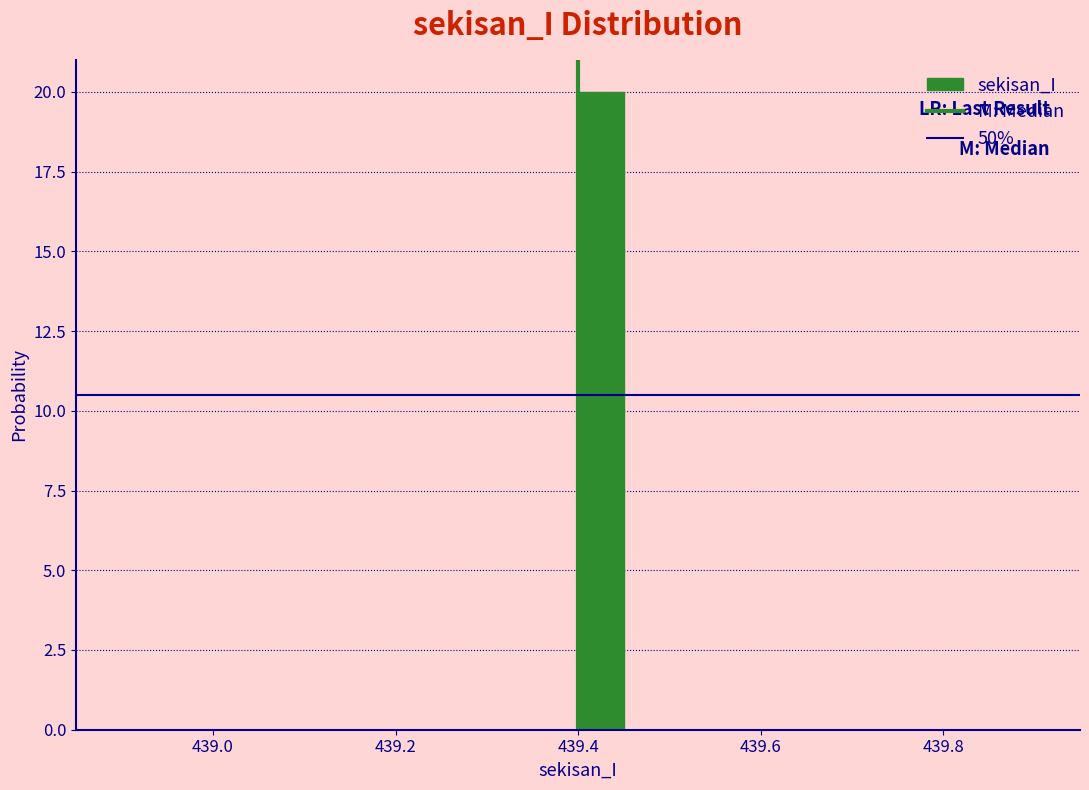

Around what value on the x-axis is the tallest bar? Give the approximate position of its centre, as read against the axis.

439.42